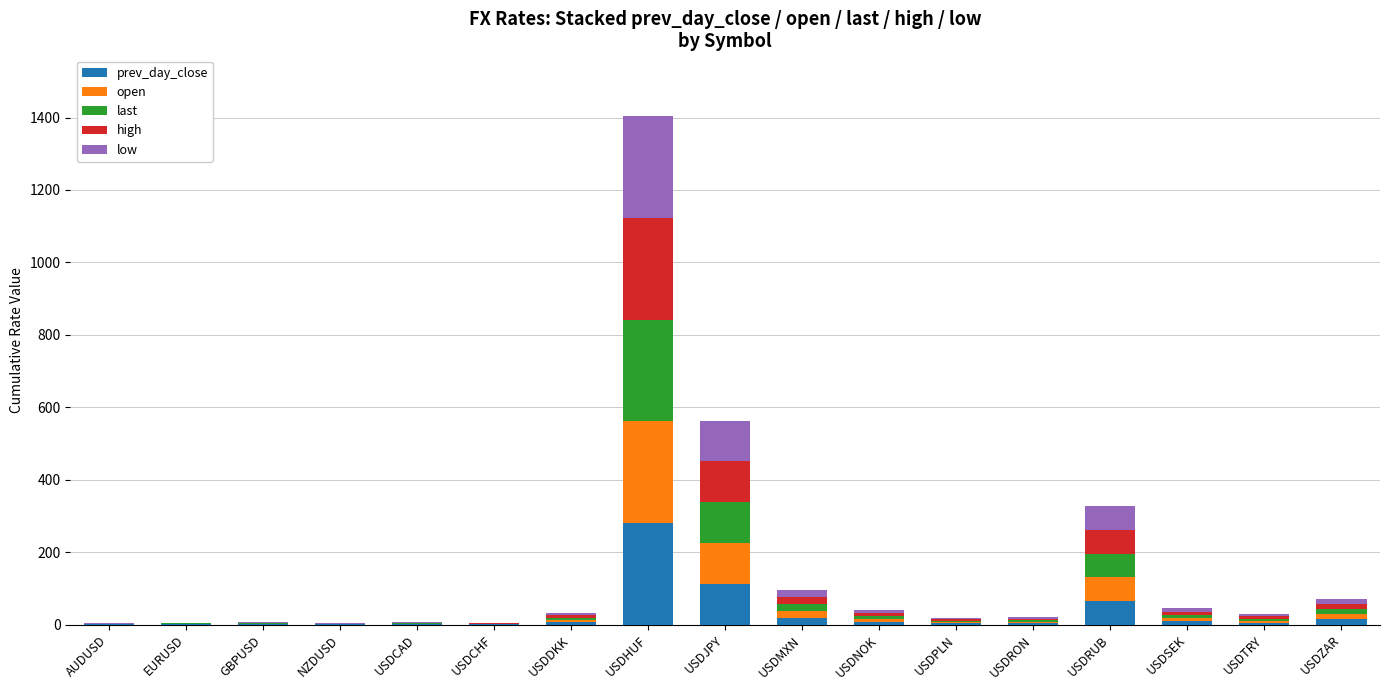

At which category is the sum across all series the highest?

USDHUF